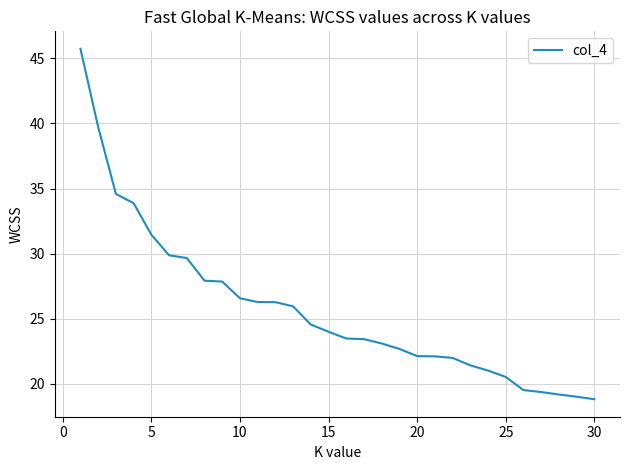

What is the greatest value displayed?

45.7